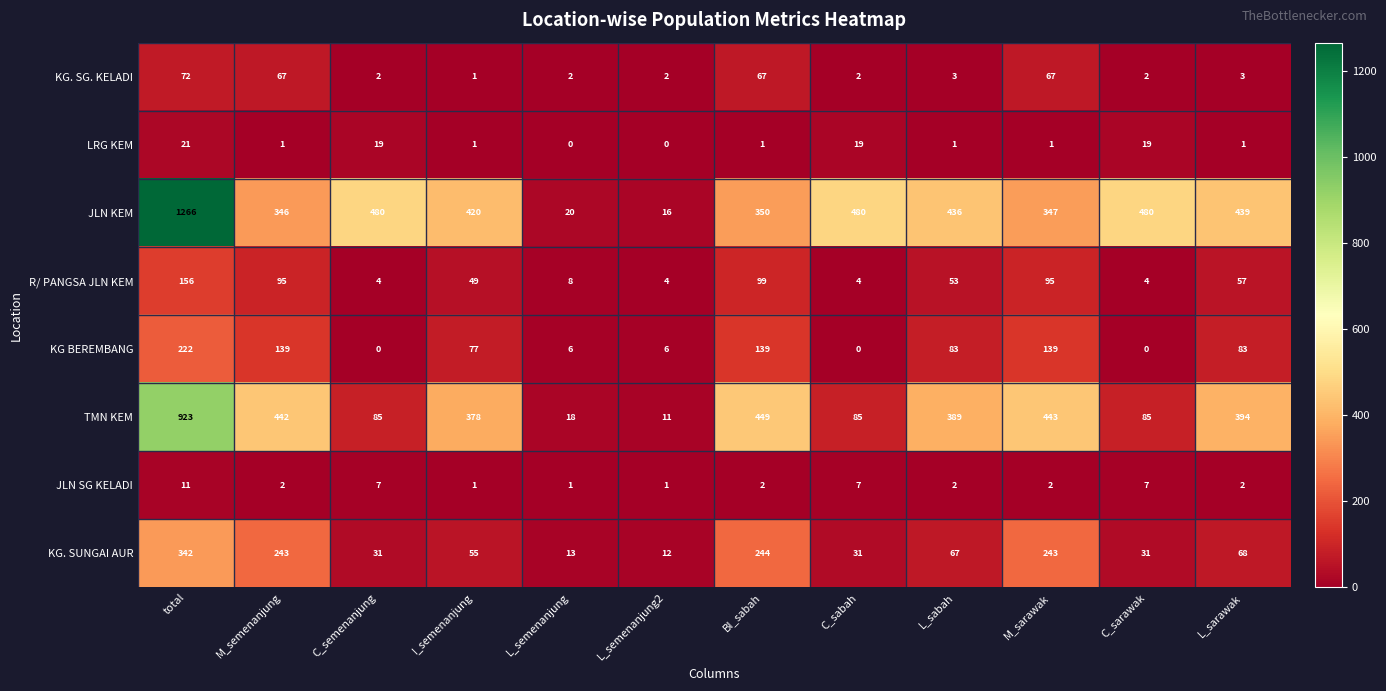

What is the spread (max minus min) of values at L_sabah?

435